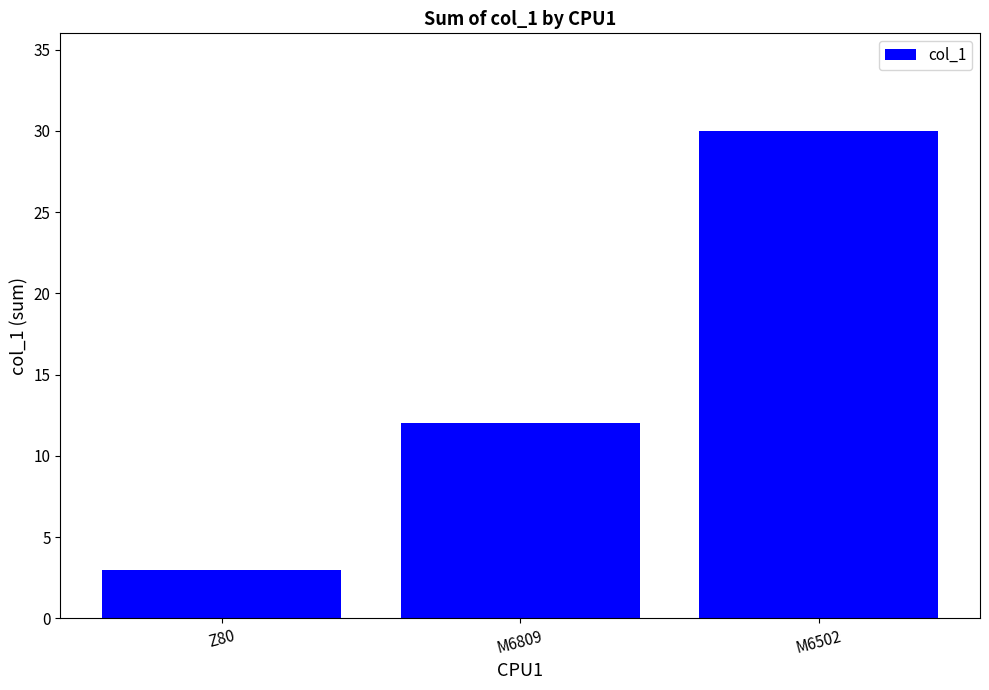

List the labels in order of value, smallest first.

Z80, M6809, M6502